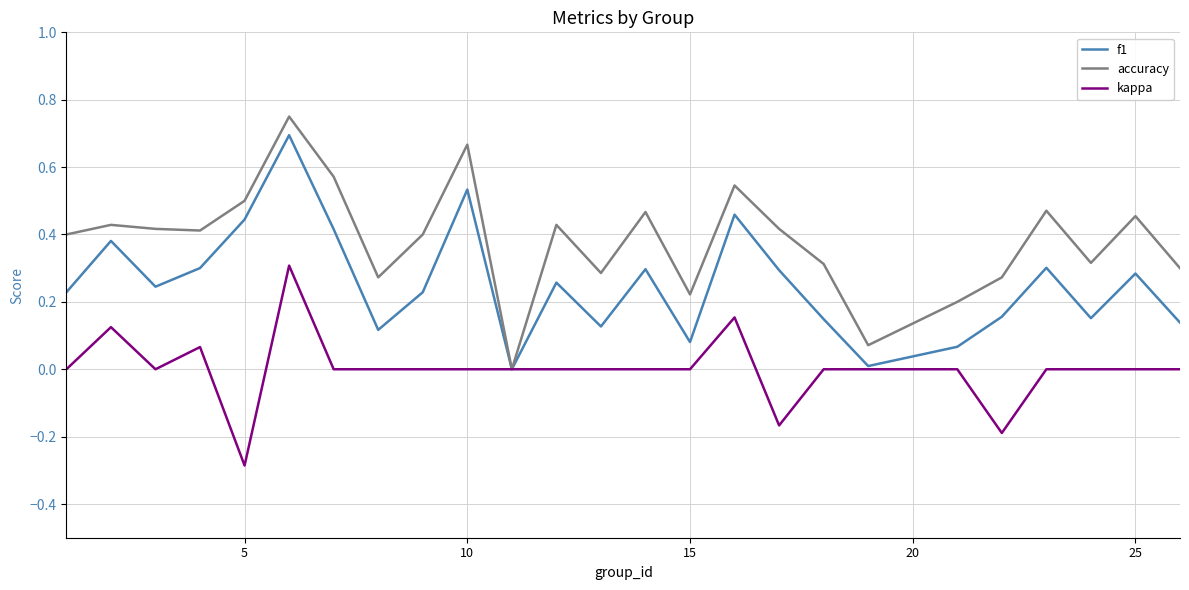

Which series has the widest spread of values?

accuracy